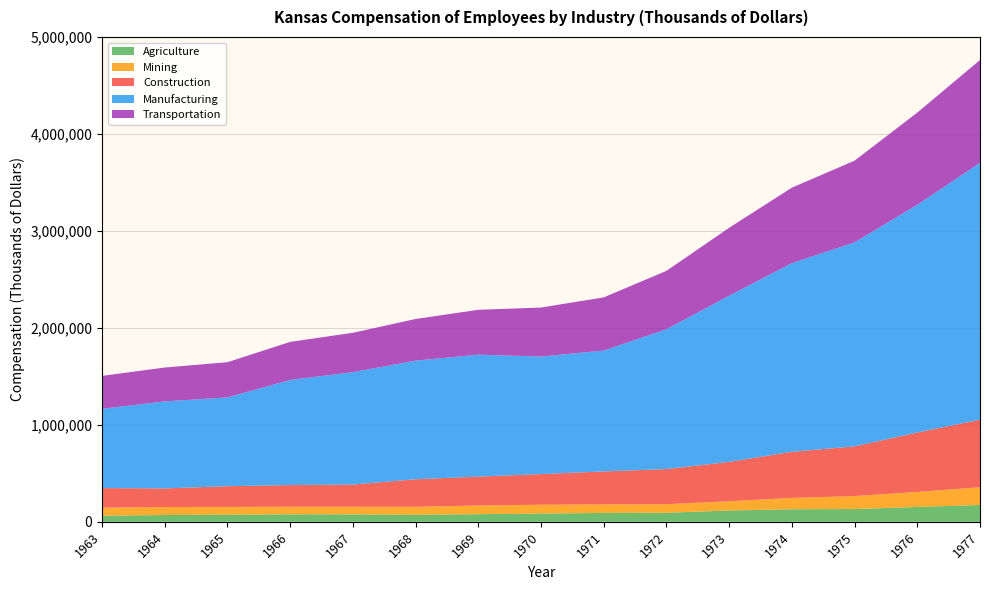

Reading left to right, what are all the values shown in this chart?

Agriculture: 1963=63551	1964=70152	1965=73355	1966=77476	1967=76518	1968=72594	1969=78660	1970=85287	1971=91644	1972=93213	1973=116951	1974=129806	1975=131804	1976=153447	1977=174136
Mining: 1963=82755	1964=82718	1965=80225	1966=78498	1967=79001	1968=82330	1969=89627	1970=91077	1971=88334	1972=88492	1973=95590	1974=116725	1975=133759	1976=154686	1977=182560
Construction: 1963=201646	1964=191985	1965=213719	1966=223464	1967=228731	1968=284229	1969=297703	1970=316467	1971=339876	1972=362696	1973=405537	1974=476067	1975=512879	1976=613186	1977=696768
Manufacturing: 1963=817915	1964=897555	1965=916014	1966=1084388	1967=1159479	1968=1223563	1969=1258254	1970=1212071	1971=1247032	1972=1442340	1973=1714439	1974=1946020	1975=2104076	1976=2349618	1977=2649260
Transportation: 1963=339523	1964=349217	1965=363127	1966=392228	1967=406014	1968=429402	1969=462746	1970=505314	1971=548328	1972=601868	1973=700579	1974=778297	1975=842711	1976=950224	1977=1060564